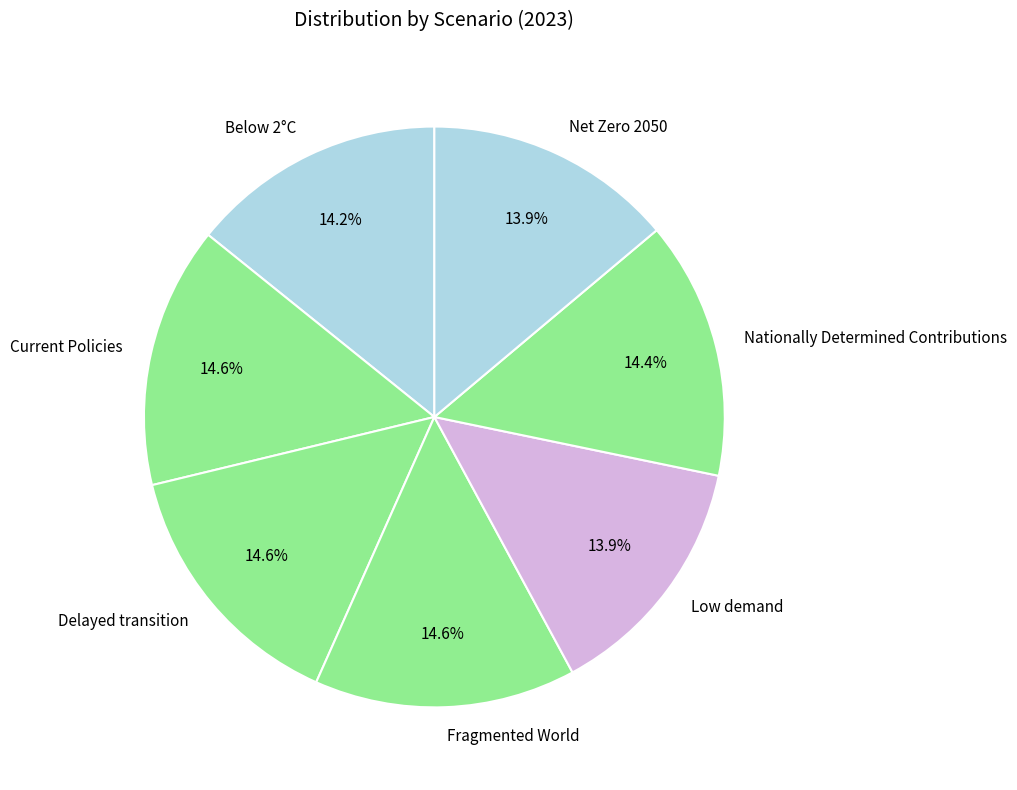

Does Delayed transition represent more than half of the total?

No